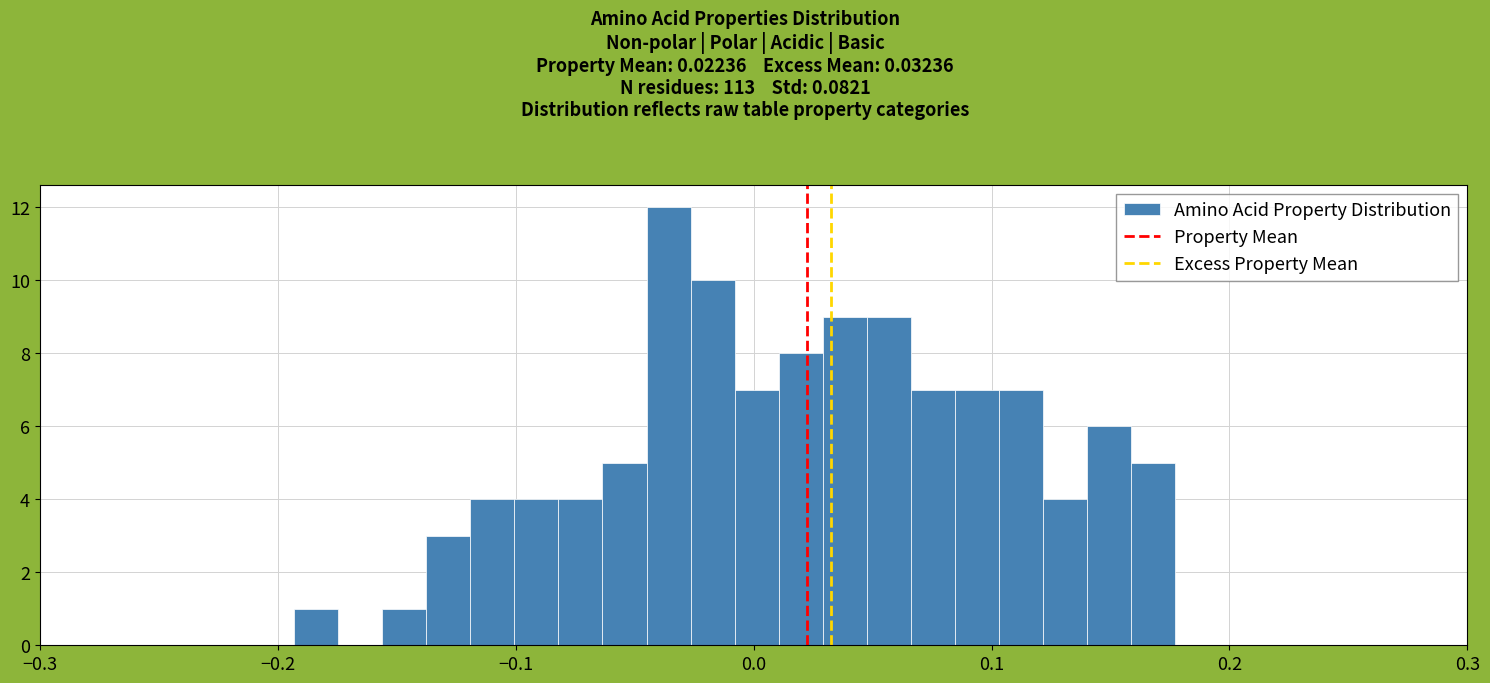

Around what value on the x-axis is the tallest bar? Give the approximate position of its centre, as read against the axis.

-0.04